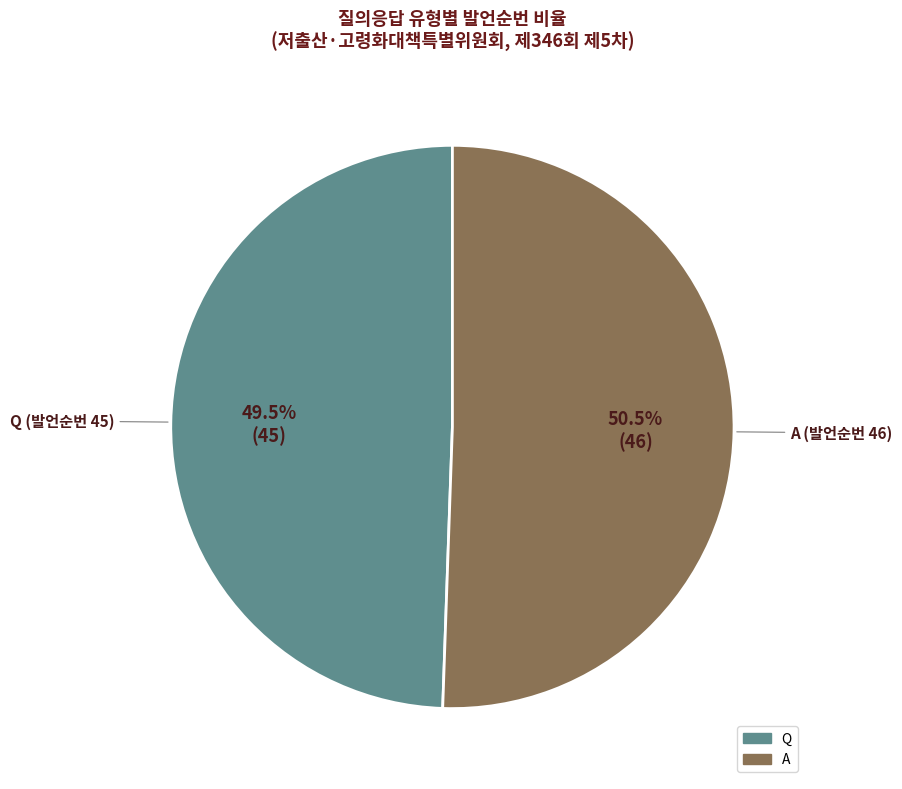

What is the total percentage of Q and A?

100.0%